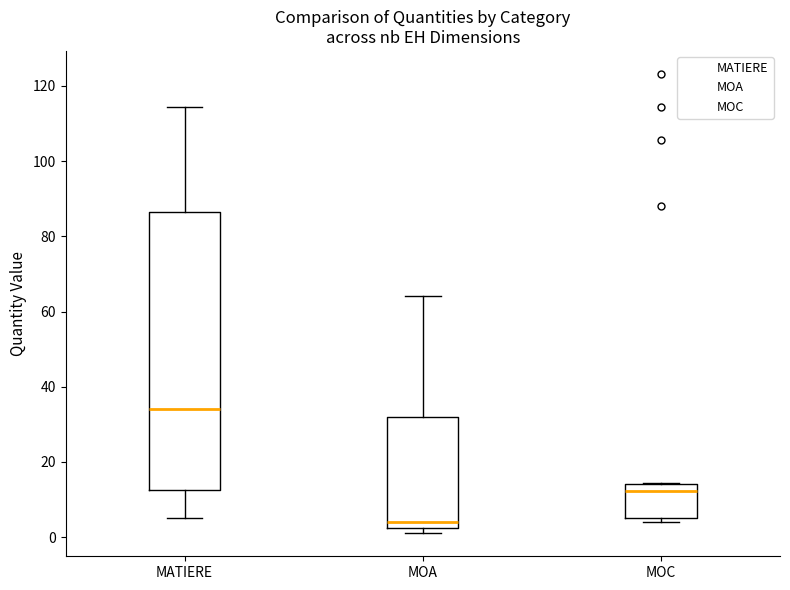

Which box is the tallest, from its lower edge to its upper edge?

MATIERE